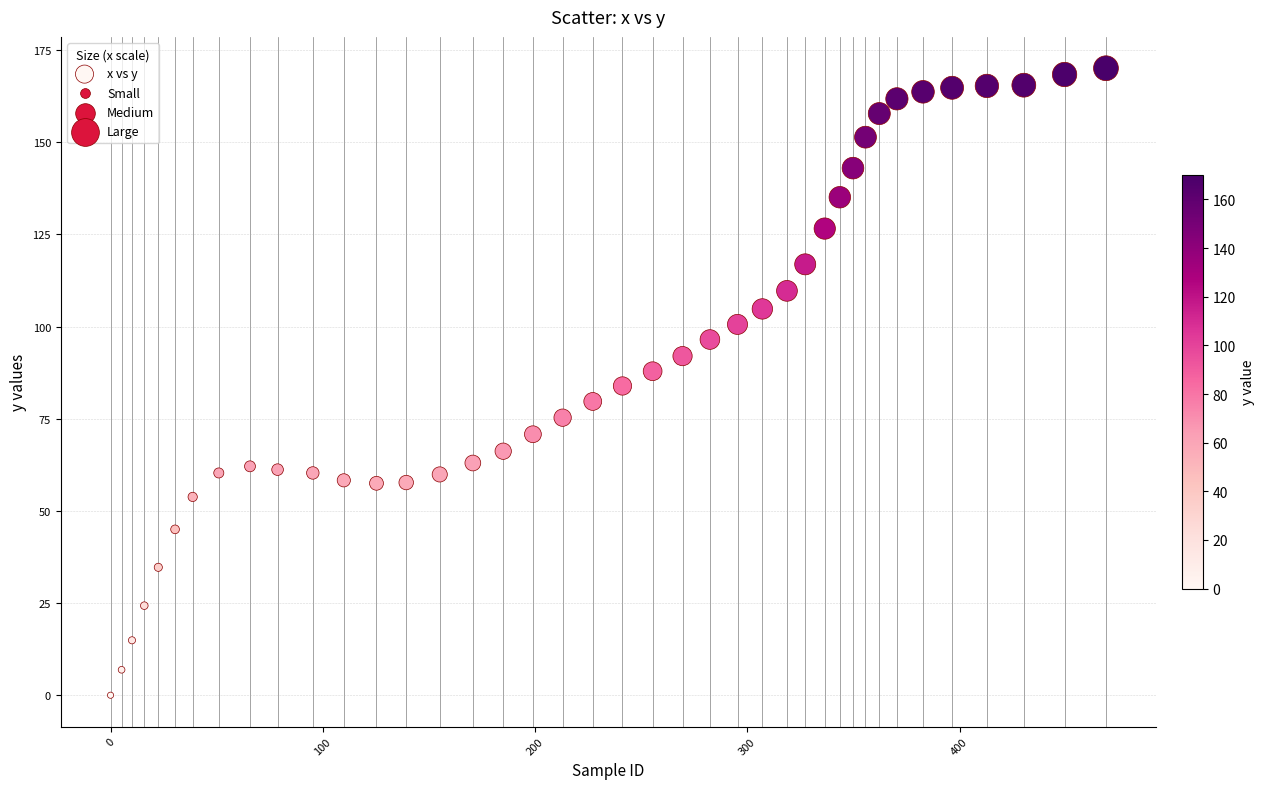

What is the range of X values (max minus min)?

469.0